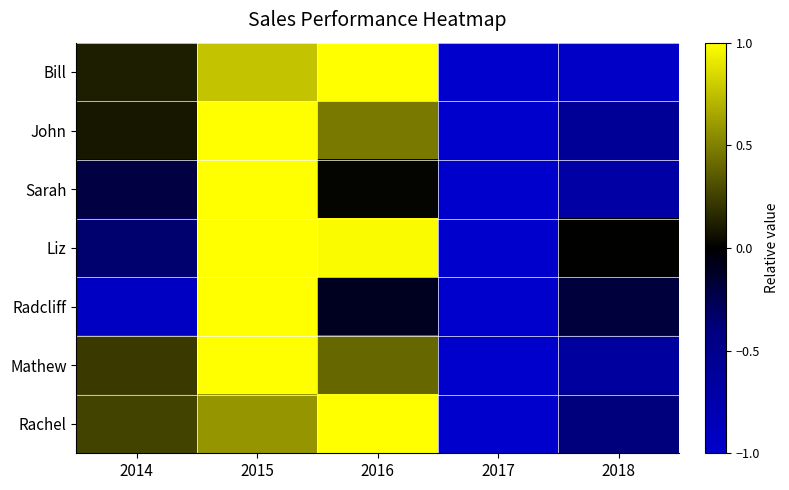

Between 2014 and 2018, which is larger?

2014